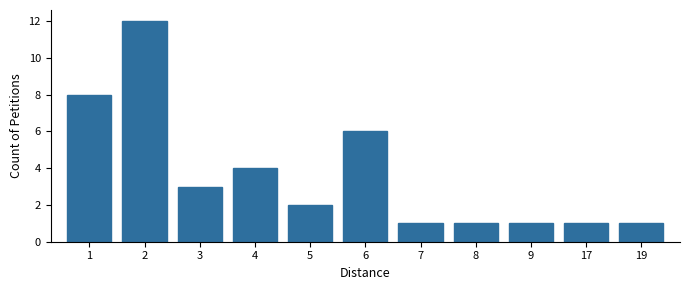

The chart shows a value of 4 at 1. True or false?

False